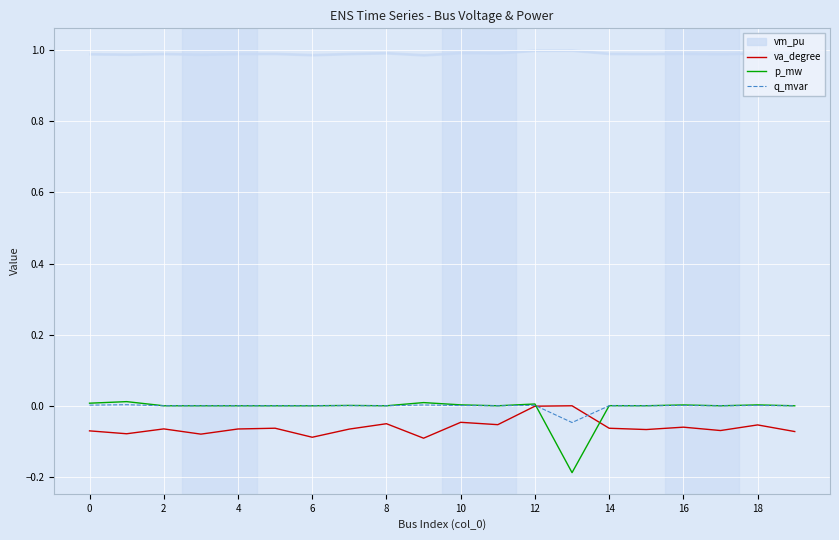

Which series has the largest range (max minus min)?

p_mw